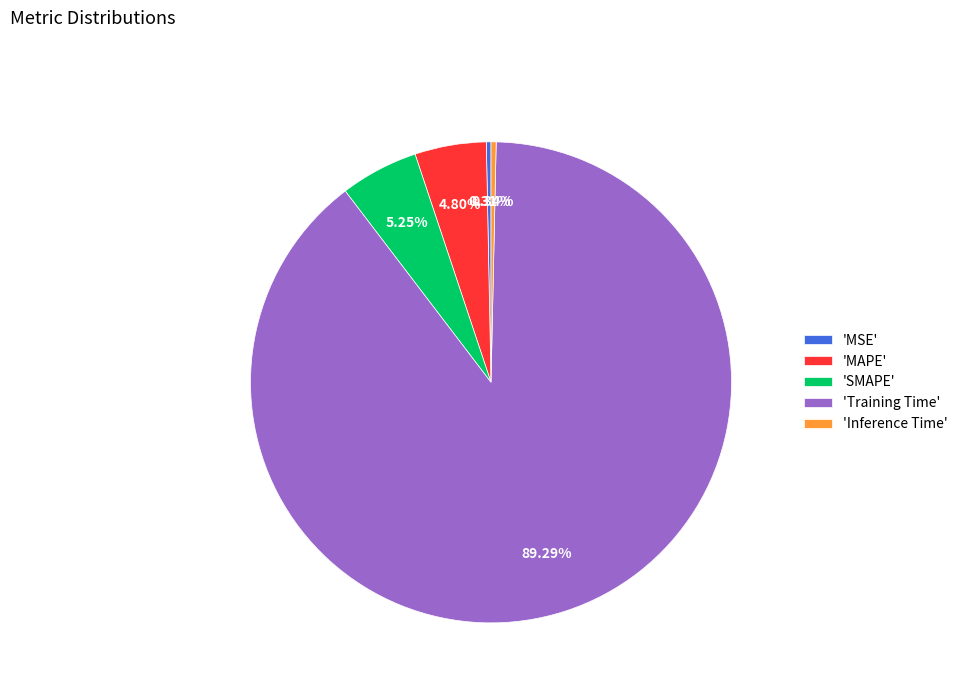

How many slices are in this pie chart?

5